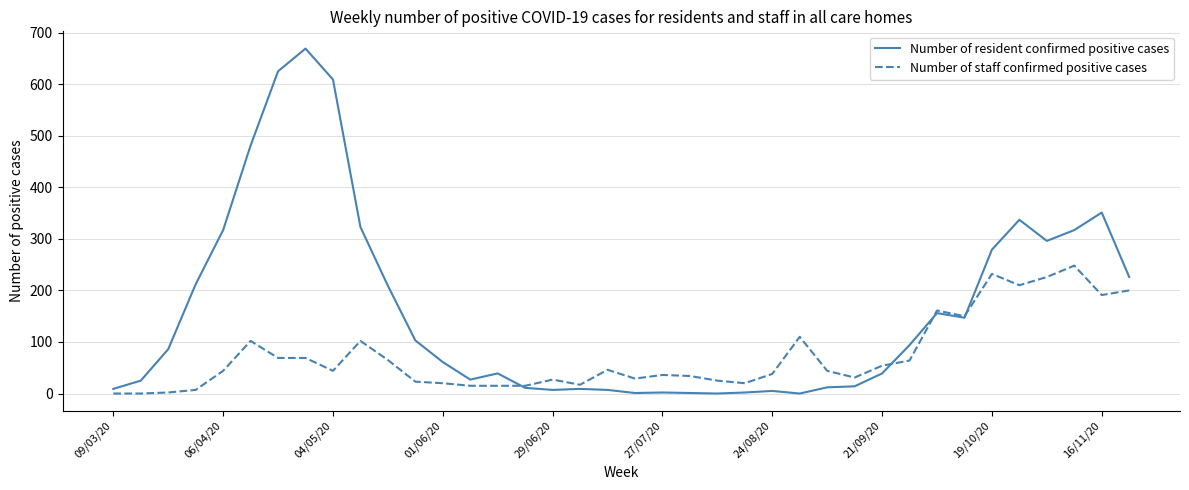

What is the maximum value for Number of staff confirmed positive cases?

248